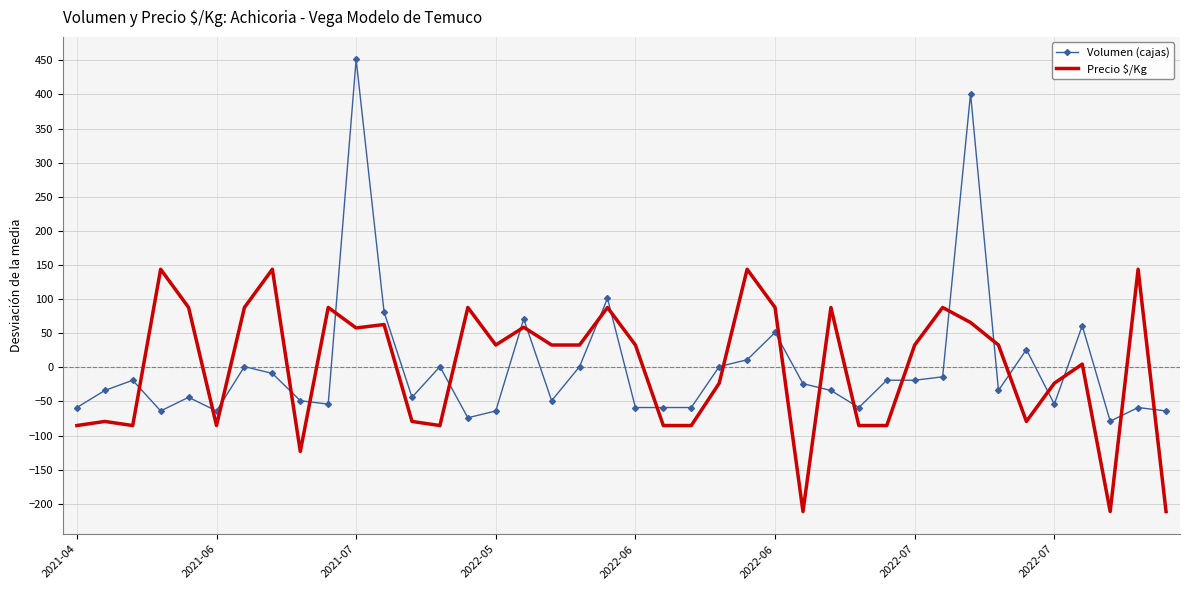

Which series has the largest range (max minus min)?

Volumen (cajas)